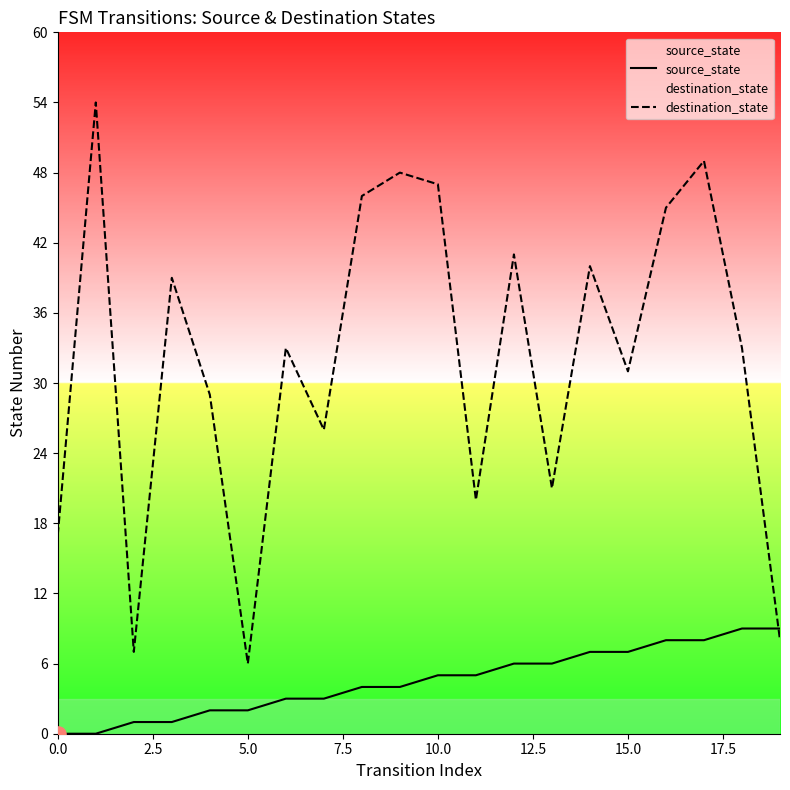

At how many categories does at least one series exceed 42?

6